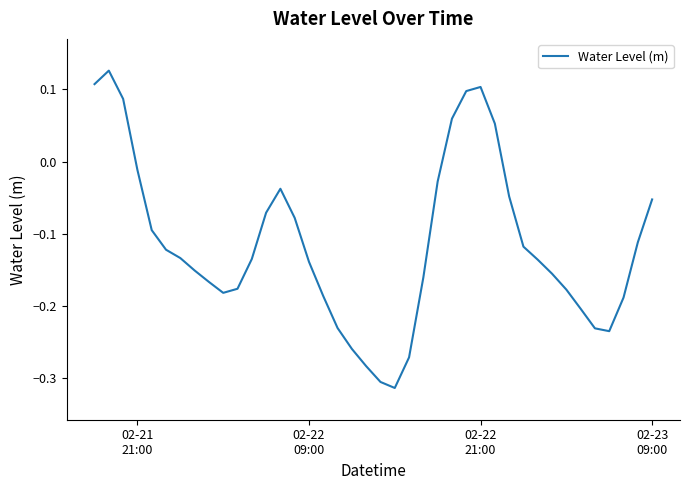

What is the difference between the maximum and minimum values?

0.4